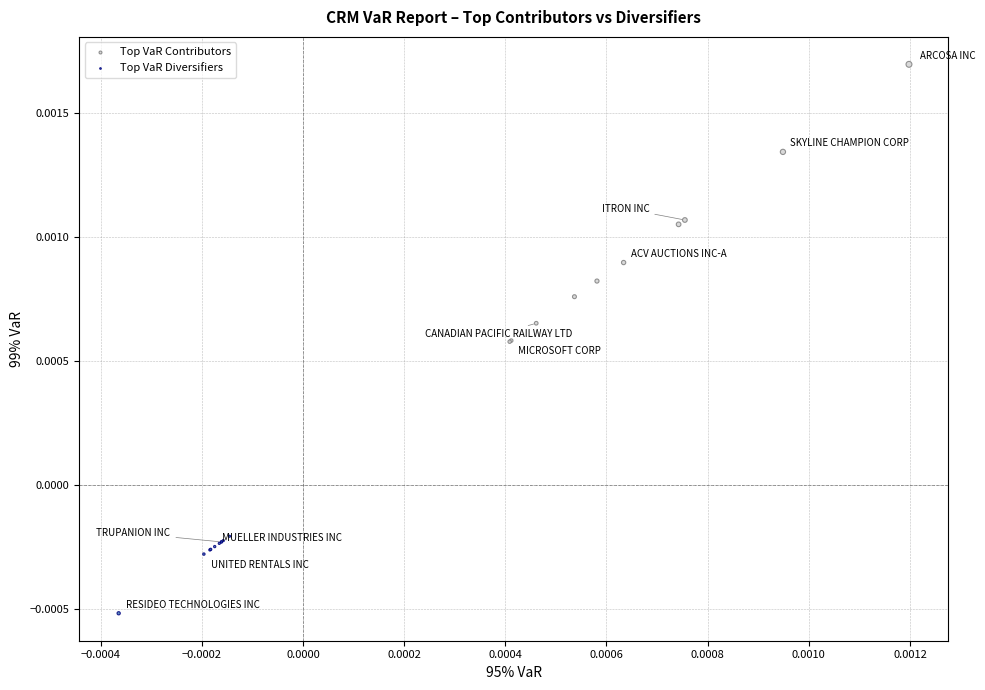

Which series has the largest Y range (max minus min)?

Top VaR Contributors